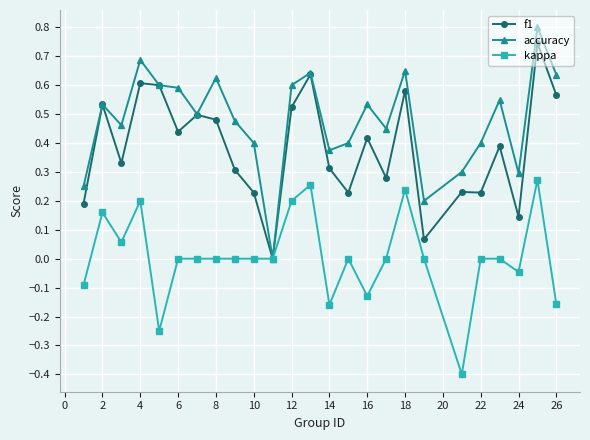

Which series has the largest total across all categories?

accuracy